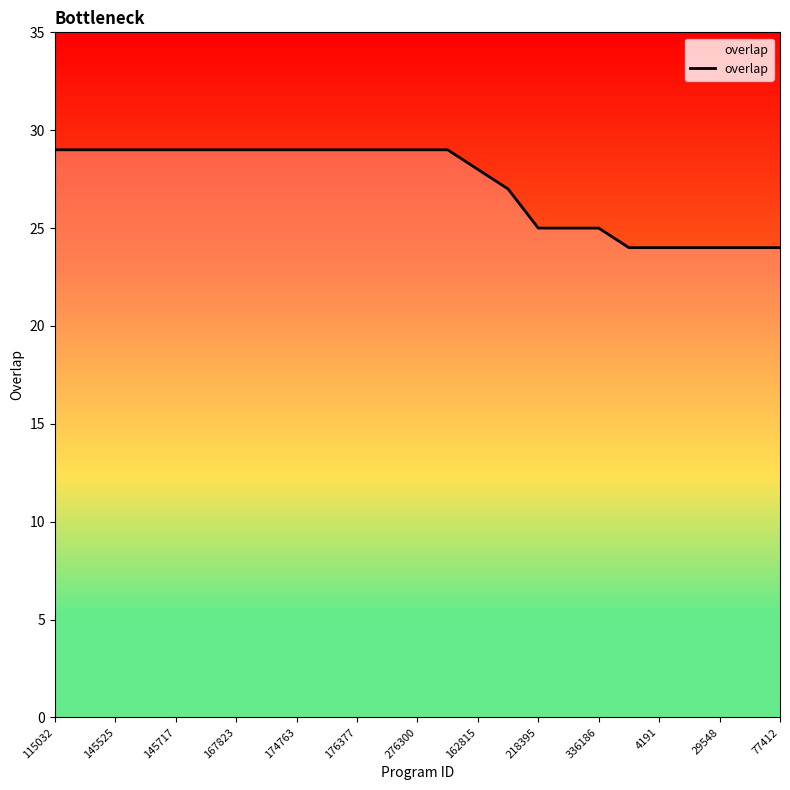

What is the greatest value displayed?

29